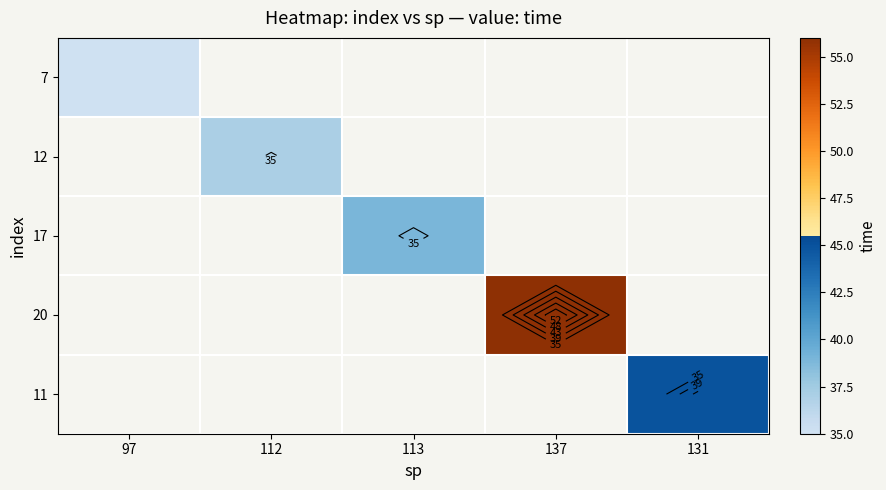

How many positive values does the 11 series have?

1